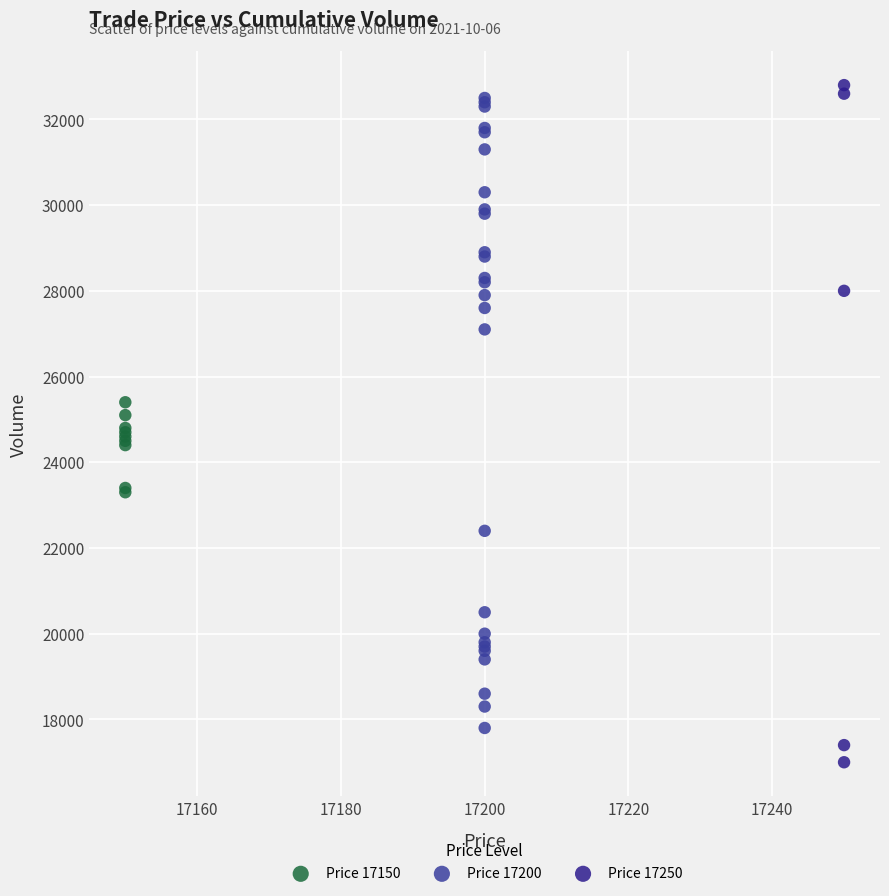

Which series contains the highest Y value?

Price 17250